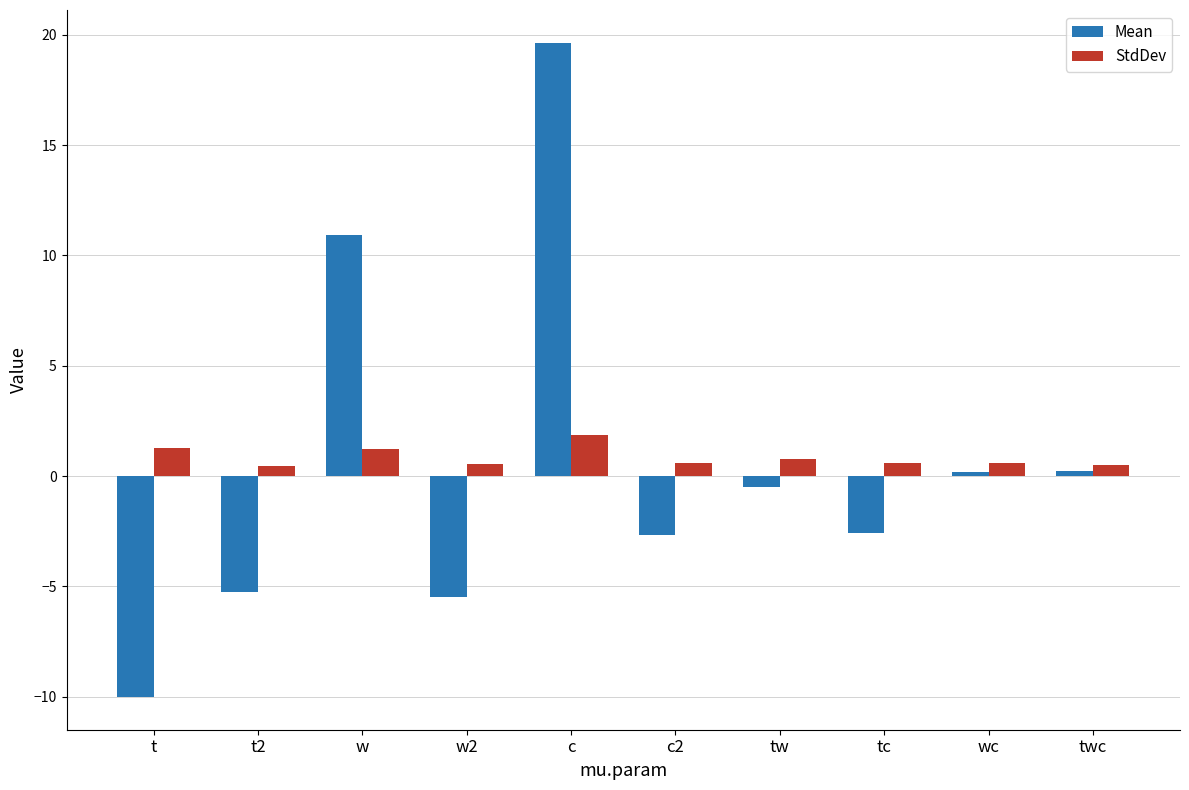

What is the total value across all series at c?

21.5